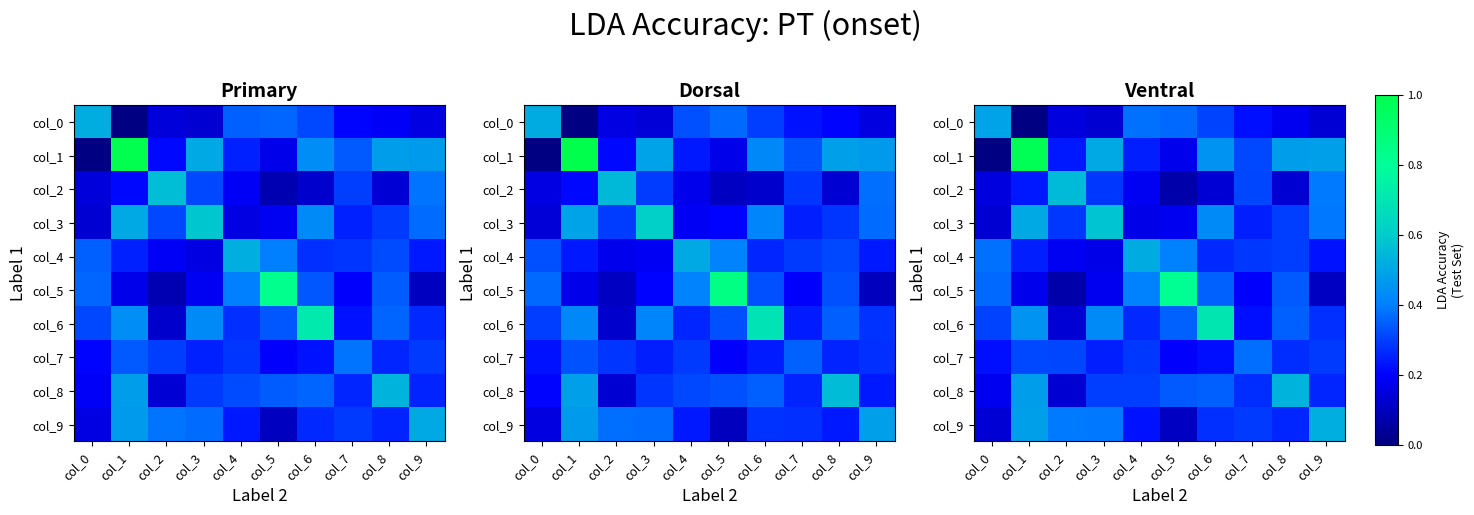

The col_7 series shows -0.1 at col_0. True or false?

False